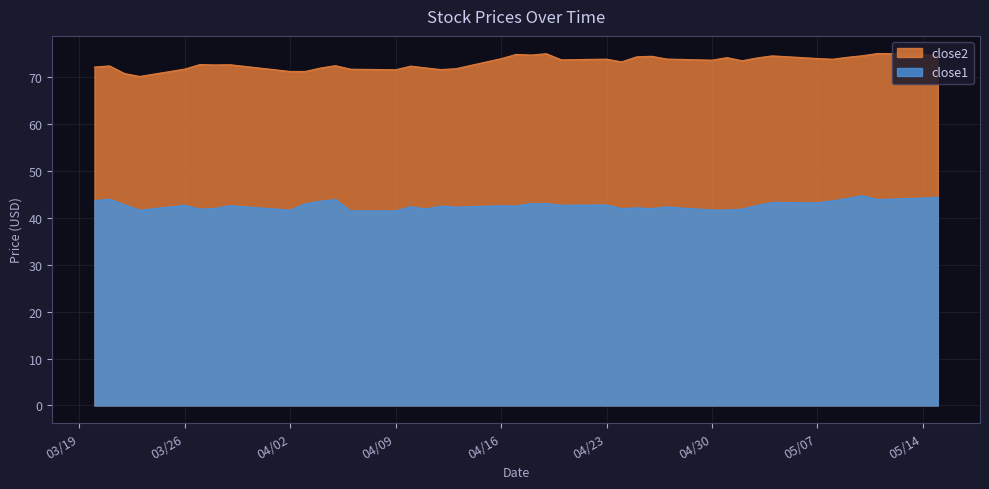

What is the smallest value displayed?

41.5